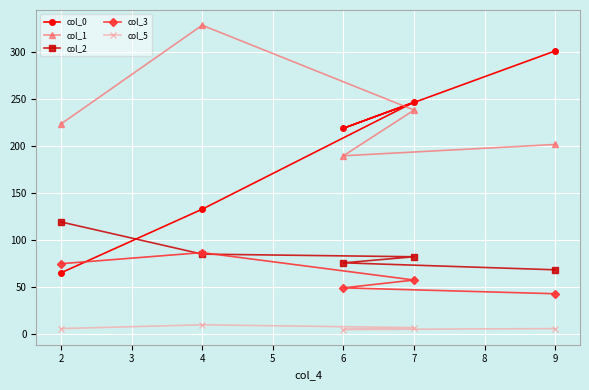

Is it true that col_2 equals 29.4 at 2?

False